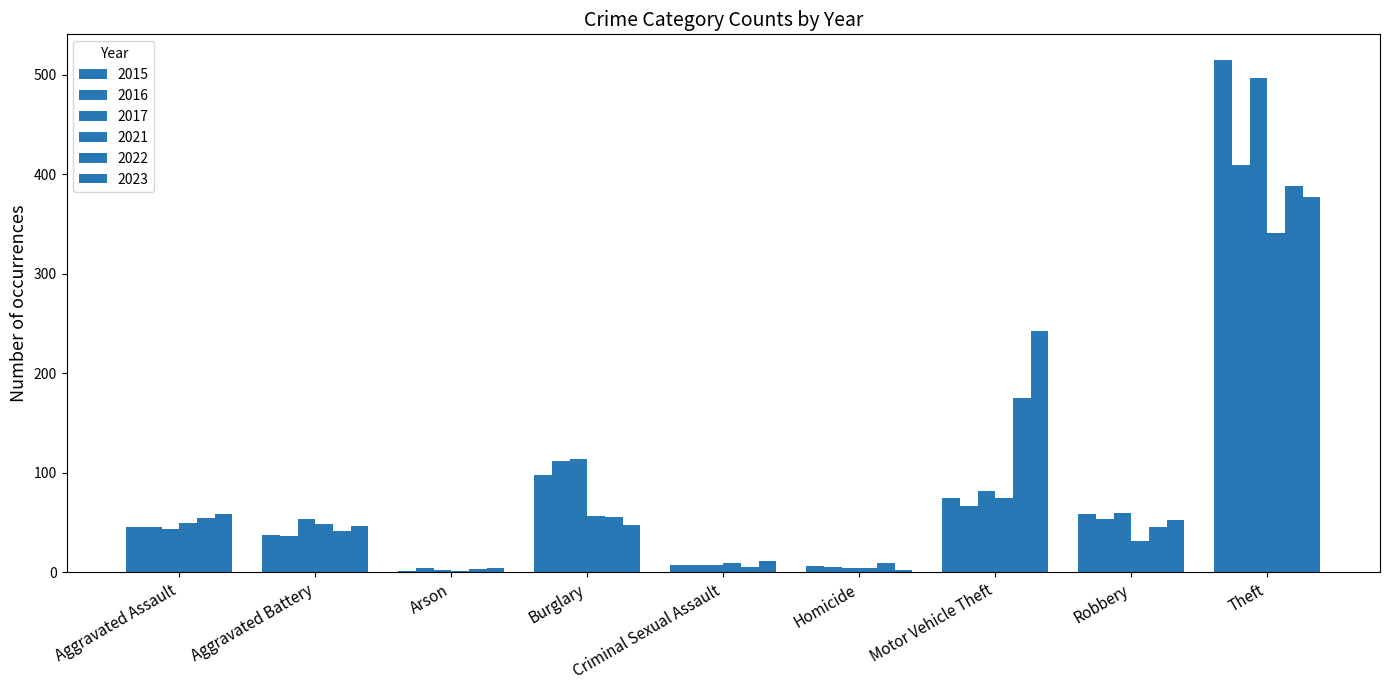

The value of 2022 at Aggravated Battery is 42. True or false?

True